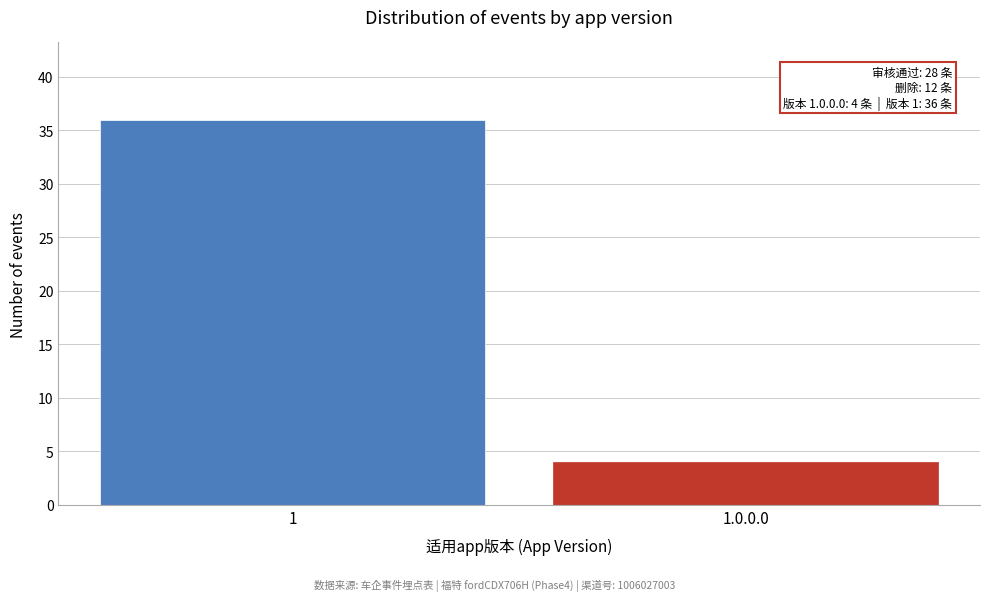

Reading left to right, transcribe all the data shown in this chart.

36	4